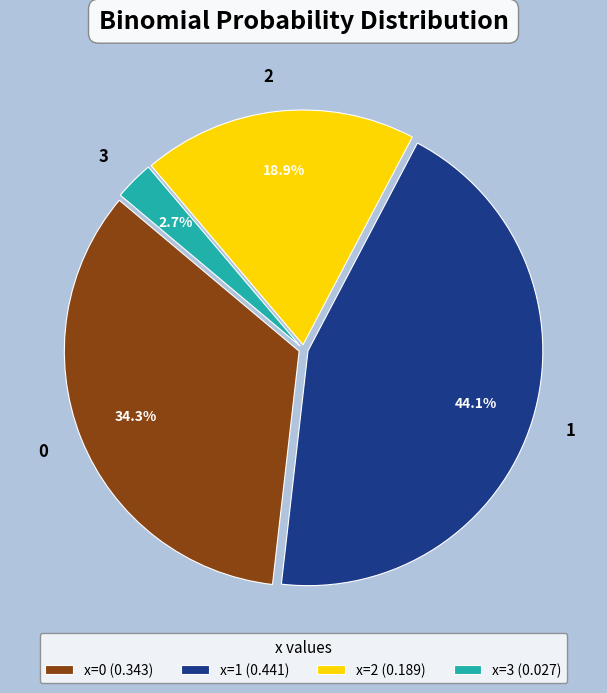

Count the number of slices in the pie.

4